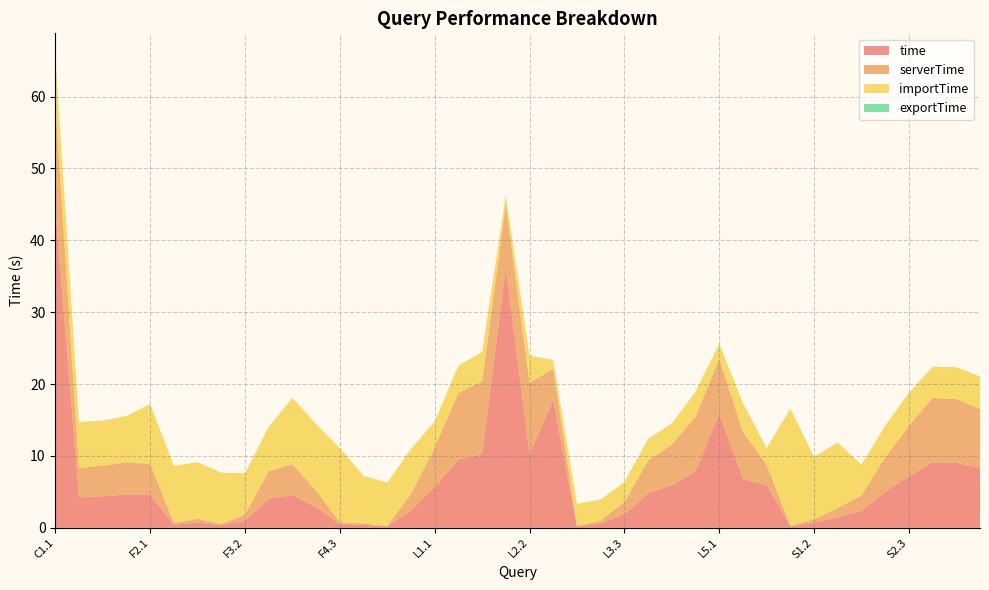

Reading right to left, extract all data points from this chart.

time: S3.3=8.4	S3.2=9.0	S3.1=9.1	S2.3=7.2	S2.2=5.0	S2.1=2.4	S1.3=1.5	S1.2=0.7	S1.1=0.2	L5.3=6.0	L5.2=6.8	L5.1=15.8	L4.3=7.8	L4.2=5.9	L4.1=4.8	L3.3=1.9	L3.2=0.6	L3.1=0.2	L2.3=17.8	L2.2=10.2	L2.1=36.1	L1.3=10.3	L1.2=9.5	L1.1=5.7	F5.3=2.4	F5.2=0.2	F5.1=0.4	F4.3=0.5	F4.2=2.8	F4.1=4.6	F3.3=4.0	F3.2=1.0	F3.1=0.4	F2.3=0.7	F2.2=0.4	F2.1=4.6	F1.3=4.6	F1.2=4.4	F1.1=4.3	C1.1=44.2
serverTime: S3.3=8.2	S3.2=8.9	S3.1=9.0	S2.3=7.0	S2.2=4.8	S2.1=2.2	S1.3=1.3	S1.2=0.5	S1.1=0.0	L5.3=2.8	L5.2=6.6	L5.1=7.7	L4.3=7.6	L4.2=5.7	L4.1=4.5	L3.3=1.7	L3.2=0.4	L3.1=0.0	L2.3=4.4	L2.2=10.0	L2.1=8.9	L1.3=10.1	L1.2=9.3	L1.1=5.5	F5.3=2.2	F5.2=0.0	F5.1=0.2	F4.3=0.3	F4.2=2.3	F4.1=4.3	F3.3=3.9	F3.2=0.8	F3.1=0.2	F2.3=0.5	F2.2=0.2	F2.1=4.3	F1.3=4.5	F1.2=4.2	F1.1=4.1	C1.1=14.7
importTime: S3.3=4.5	S3.2=4.4	S3.1=4.4	S2.3=4.6	S2.2=4.4	S2.1=4.2	S1.3=9.1	S1.2=8.7	S1.1=16.3	L5.3=2.3	L5.2=4.0	L5.1=2.1	L4.3=3.4	L4.2=2.9	L4.1=3.0	L3.3=2.8	L3.2=2.9	L3.1=3.1	L2.3=1.2	L2.2=3.8	L2.1=1.2	L1.3=4.1	L1.2=3.8	L1.1=3.6	F5.3=6.3	F5.2=6.0	F5.1=6.6	F4.3=10.3	F4.2=9.3	F4.1=9.2	F3.3=6.2	F3.2=5.7	F3.1=7.2	F2.3=7.9	F2.2=8.0	F2.1=8.3	F1.3=6.5	F1.2=6.3	F1.1=6.4	C1.1=6.6
exportTime: S3.3=0.0	S3.2=0.0	S3.1=0.0	S2.3=0.0	S2.2=0.0	S2.1=0.0	S1.3=0.0	S1.2=0.0	S1.1=0.0	L5.3=0.0	L5.2=0.0	L5.1=0.0	L4.3=0.0	L4.2=0.0	L4.1=0.0	L3.3=0.0	L3.2=0.0	L3.1=0.0	L2.3=0.0	L2.2=0.0	L2.1=0.0	L1.3=0.0	L1.2=0.0	L1.1=0.0	F5.3=0.0	F5.2=0.0	F5.1=0.0	F4.3=0.0	F4.2=0.0	F4.1=0.0	F3.3=0.0	F3.2=0.0	F3.1=0.0	F2.3=0.0	F2.2=0.0	F2.1=0.0	F1.3=0.0	F1.2=0.0	F1.1=0.0	C1.1=0.1